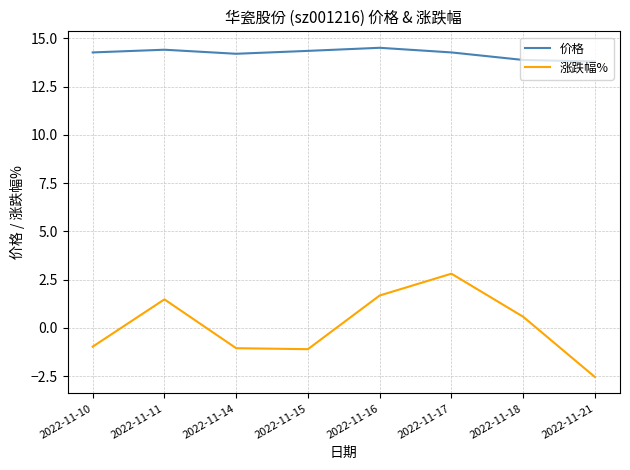

Rank the series at 2022-11-16 from highest to lowest value.

价格, 涨跌幅%